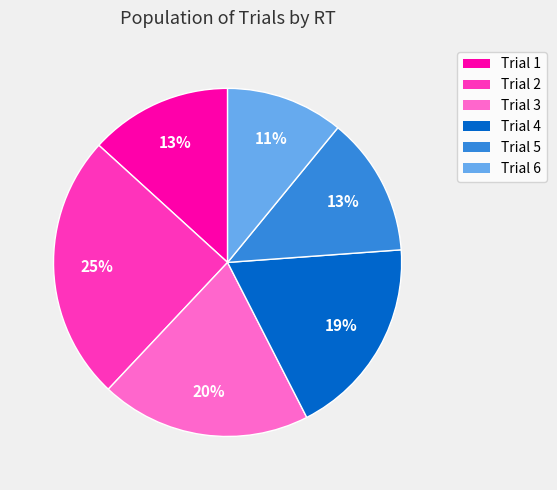

Does Trial 1 account for over 50% of the chart?

No